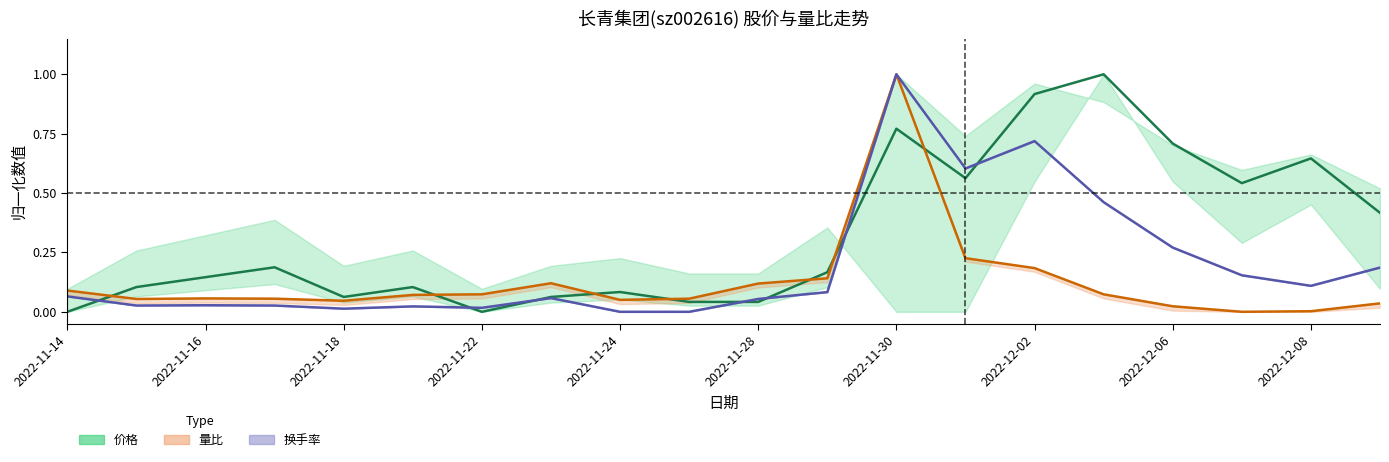

What is the spread (max minus min) of values at 2022-11-30?

0.2